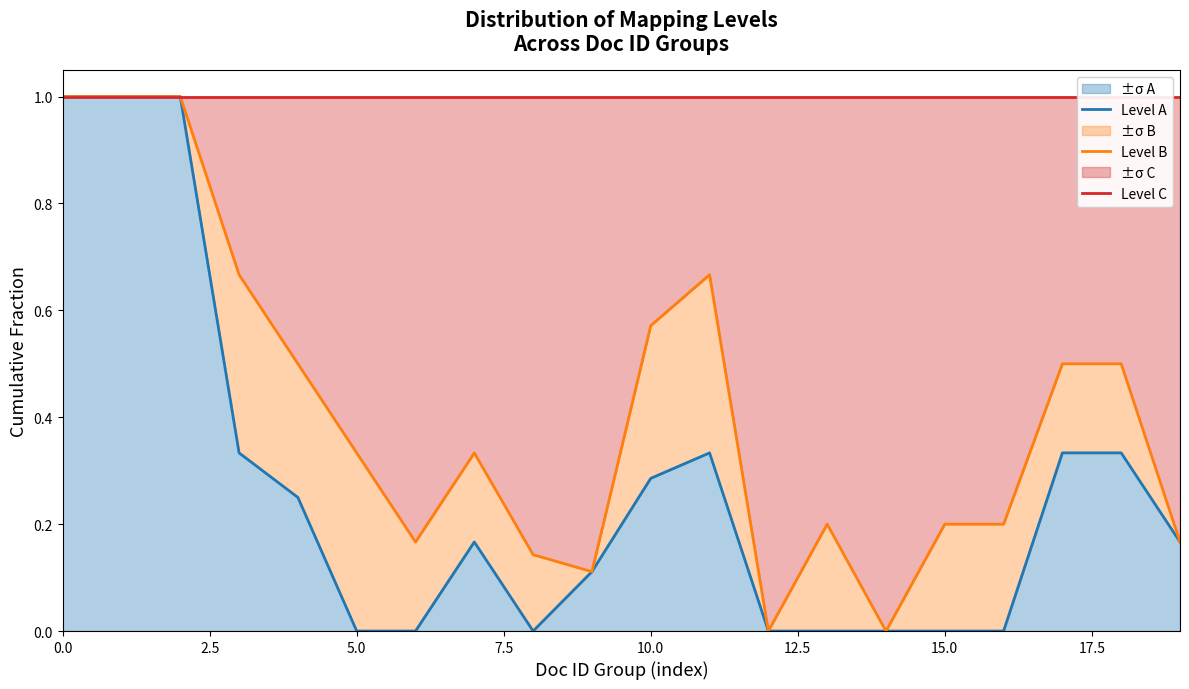

Reading left to right, transcribe all the data shown in this chart.

Level A: 1.0	1.0	1.0	0.3	0.2	0.0	0.0	0.2	0.0	0.1	0.3	0.3	0.0	0.0	0.0	0.0	0.0	0.3	0.3	0.2
Level B: 1.0	1.0	1.0	0.7	0.5	0.3	0.2	0.3	0.1	0.1	0.6	0.7	0.0	0.2	0.0	0.2	0.2	0.5	0.5	0.2
Level C: 1.0	1.0	1.0	1.0	1.0	1.0	1.0	1.0	1.0	1.0	1.0	1.0	1.0	1.0	1.0	1.0	1.0	1.0	1.0	1.0